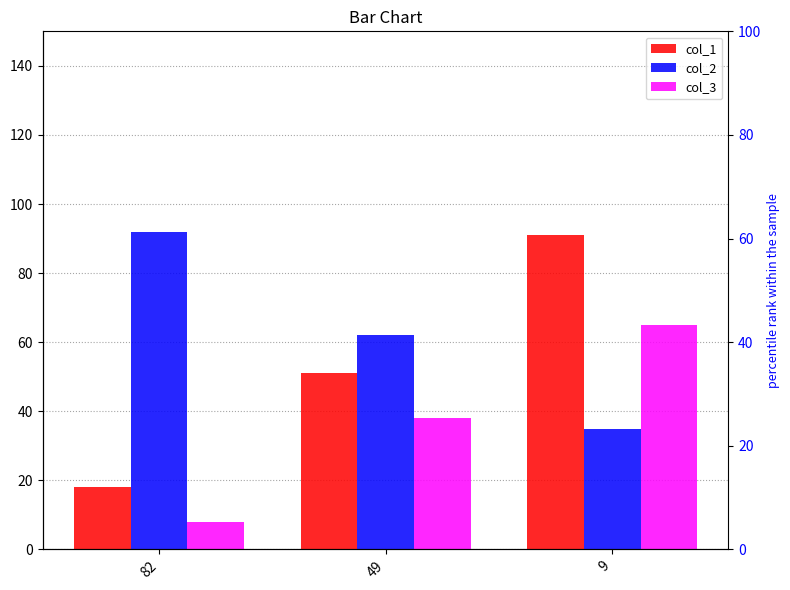

How many categories are shown in the chart?

3